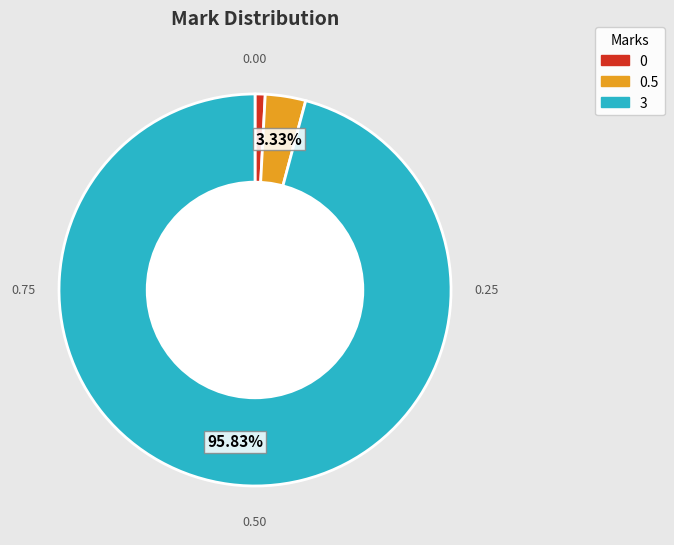

Combined, do 0 and 3 account for over 50%?

Yes